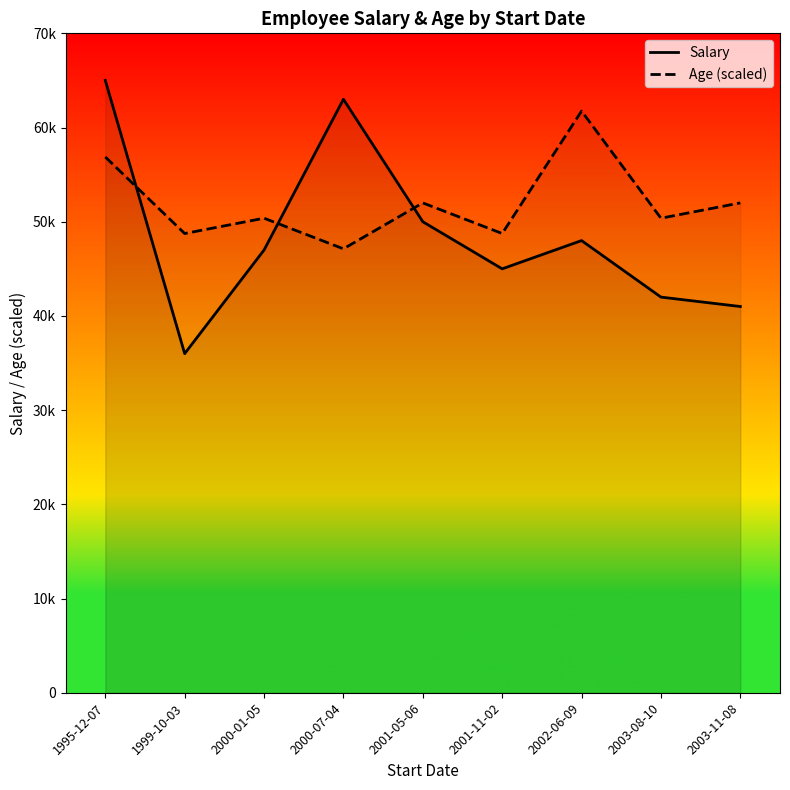

At which category does Salary reach its first local peak?

2000-07-04